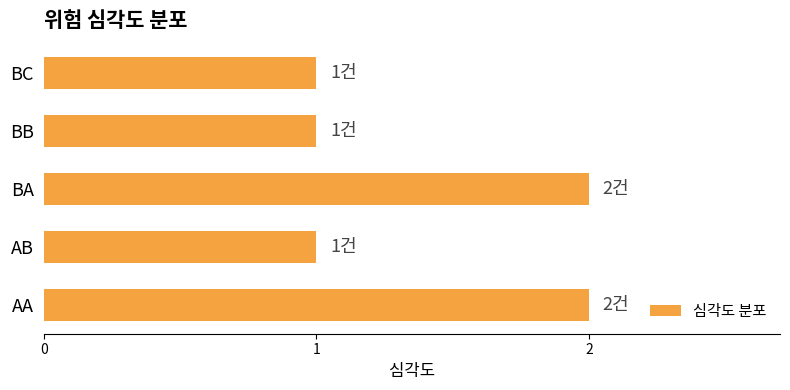

The value at AA is 1. True or false?

False